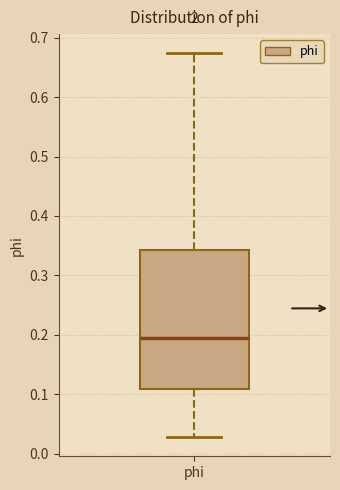

Where is the upper edge of the box for phi on the y-axis? The values are not printed on the chart, so give them approximately, as read against the axis.

0.34